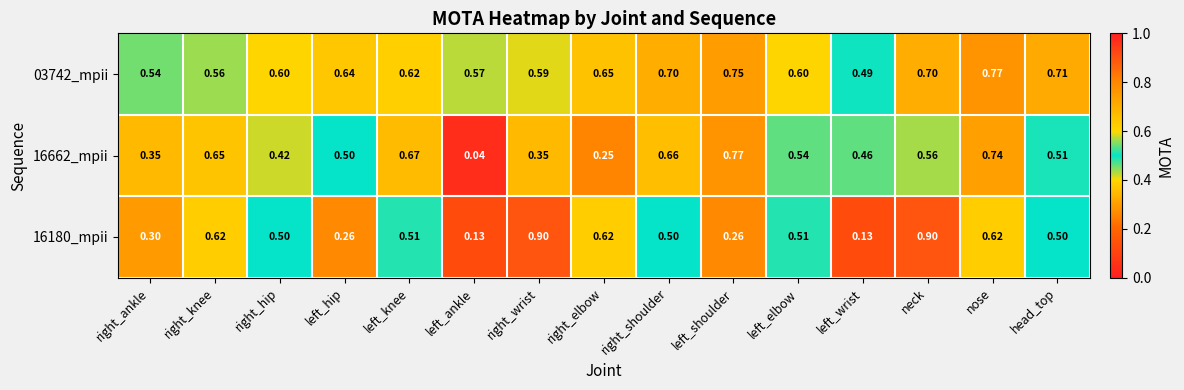

Where is 03742_mpii nearest to the value 0?

left_wrist